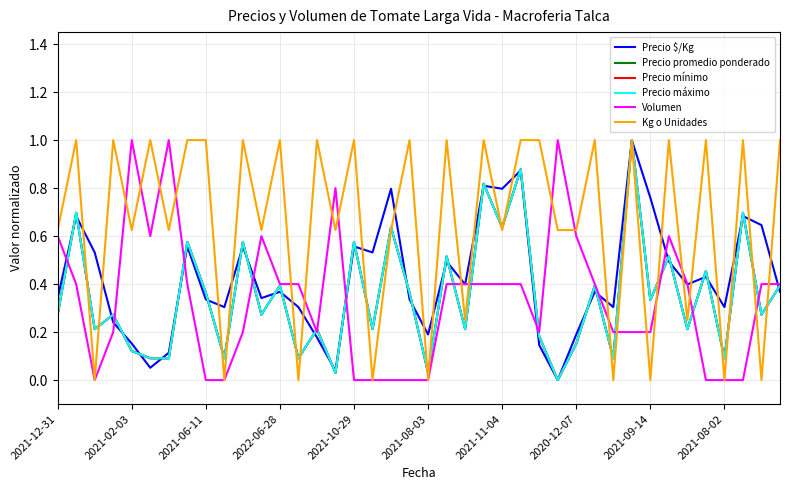

Does the chart have visible grid lines?

Yes